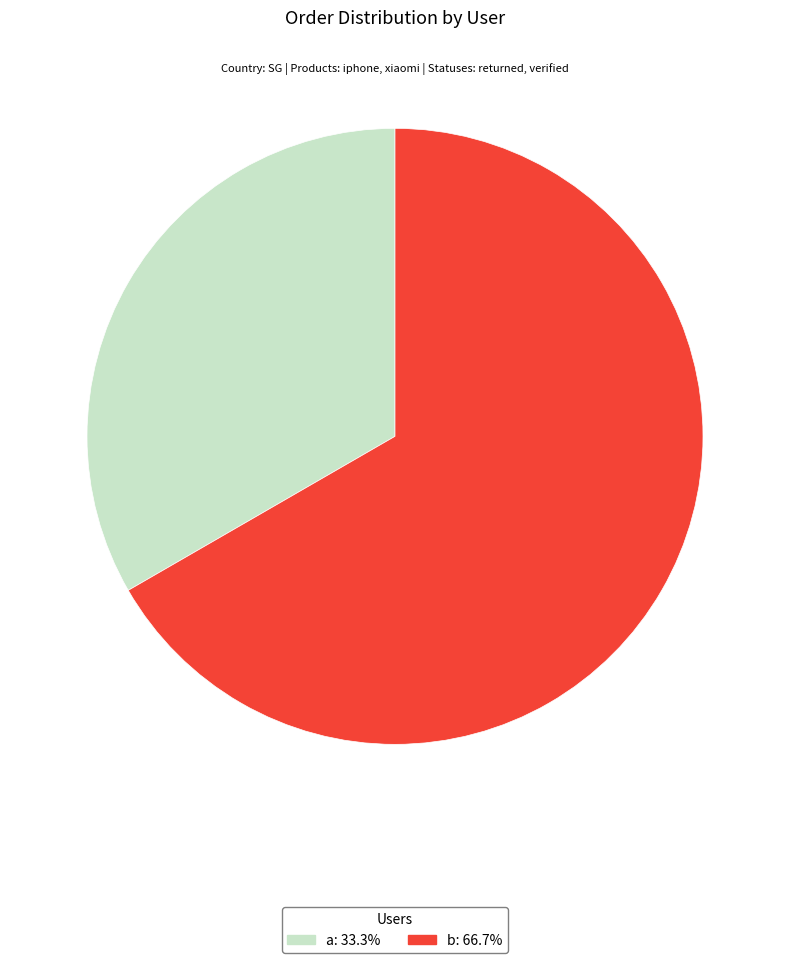

What is the majority slice?

b